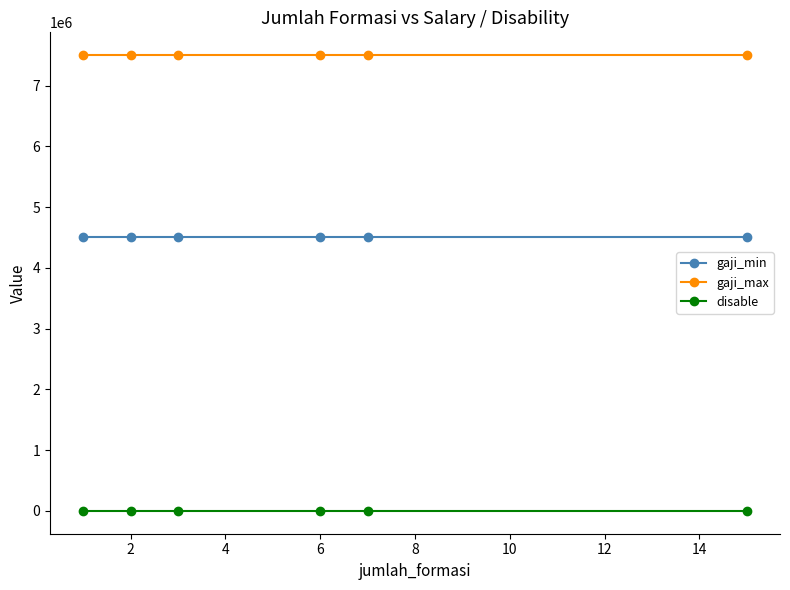

True or false: gaji_max and disable intersect in this chart.

False